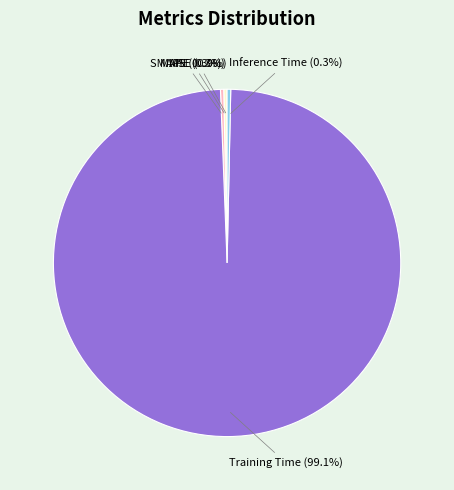

What portion of the pie excludes MAPE (0.3%)?

99.7%